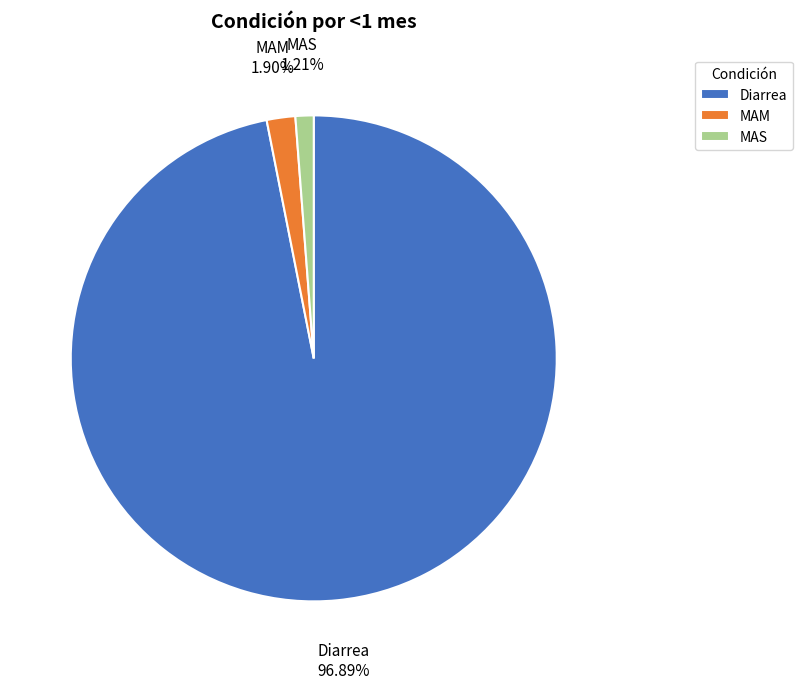

To the nearest percent, what is the difference between the MAS and MAM slice percentages?

1%